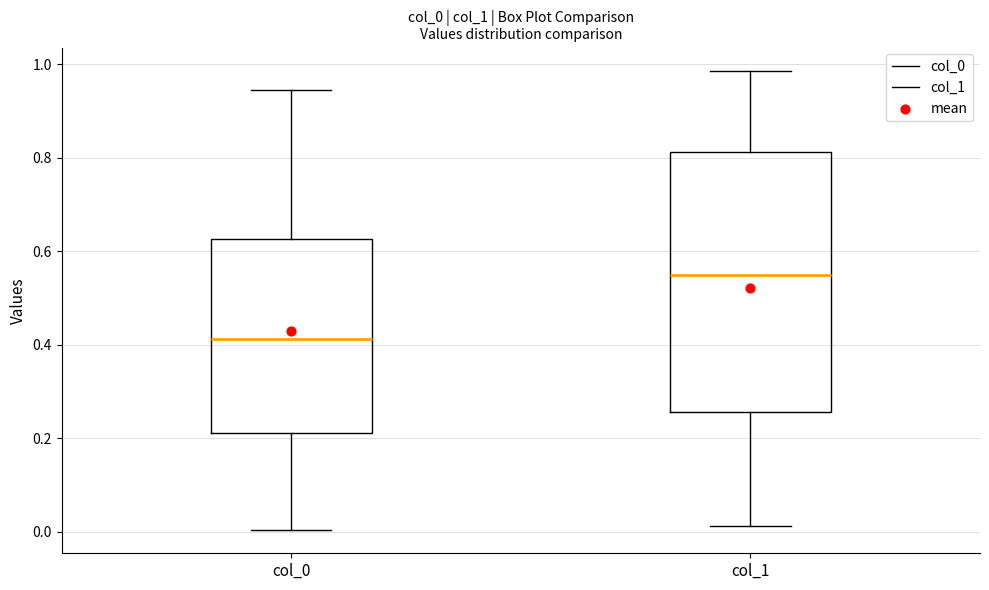

Where does the upper whisker of the box for col_0 end on the y-axis? The values are not printed on the chart, so give them approximately, as read against the axis.

0.94